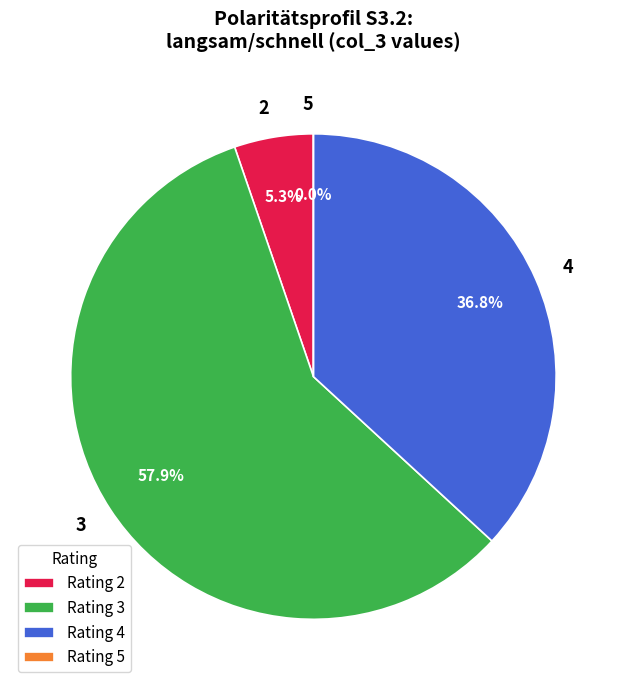

To the nearest percent, what is the combined percentage of 5 and 4?

37%